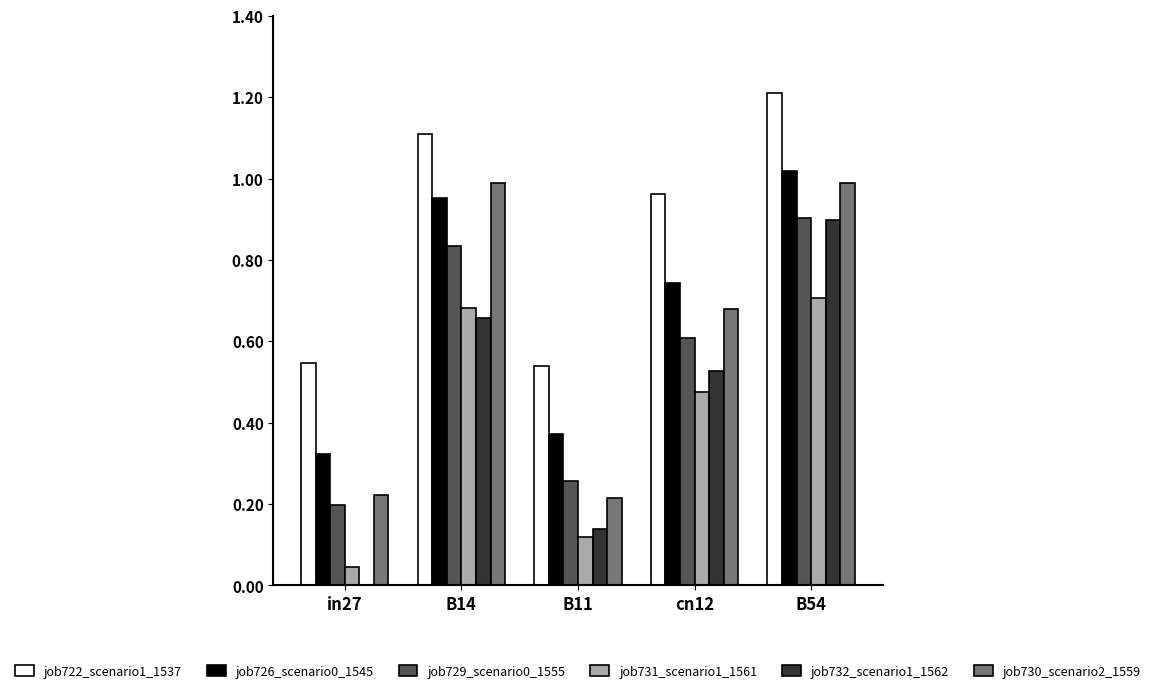

What is the greatest value displayed?

1.2